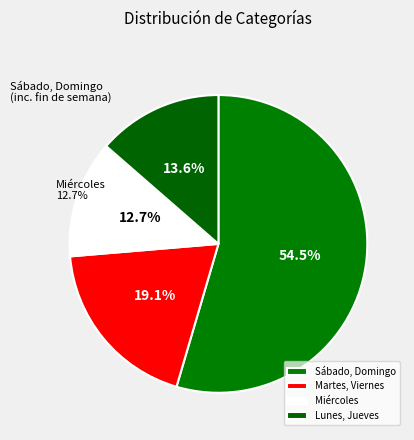

True or false: Miércoles accounts for 13% of the total.

True